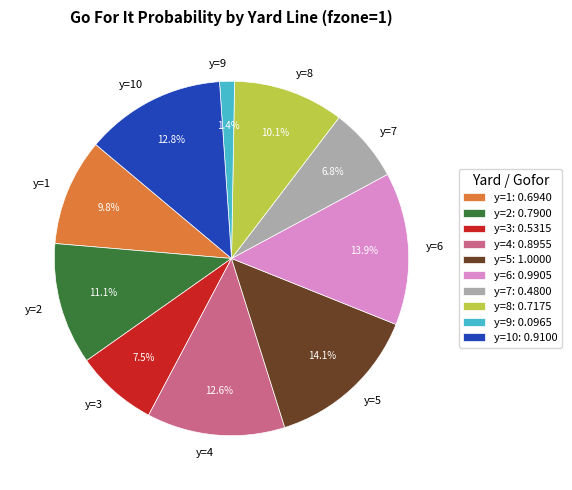

The y=9 slice represents 11% of the pie. True or false?

False